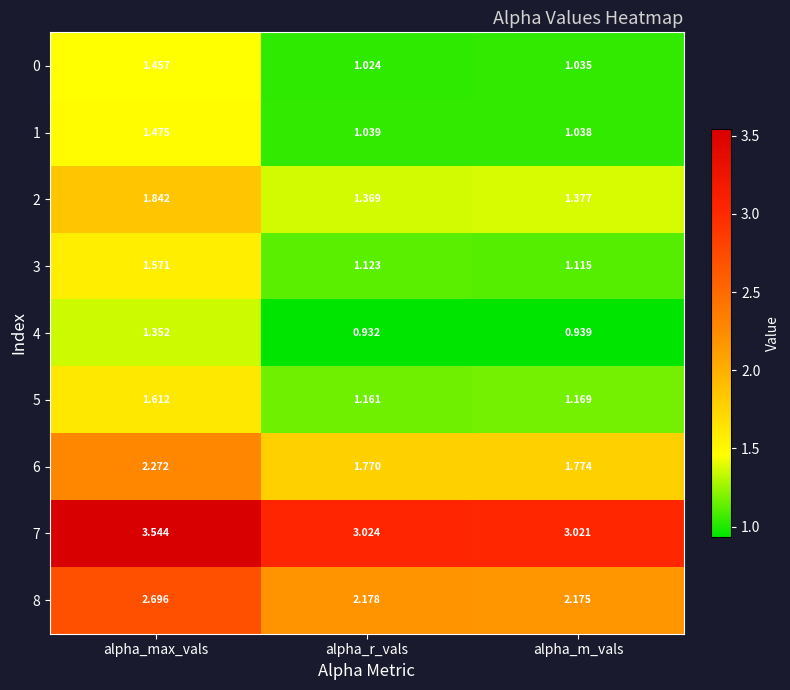

Which category has the highest value in the 1 series?

alpha_max_vals